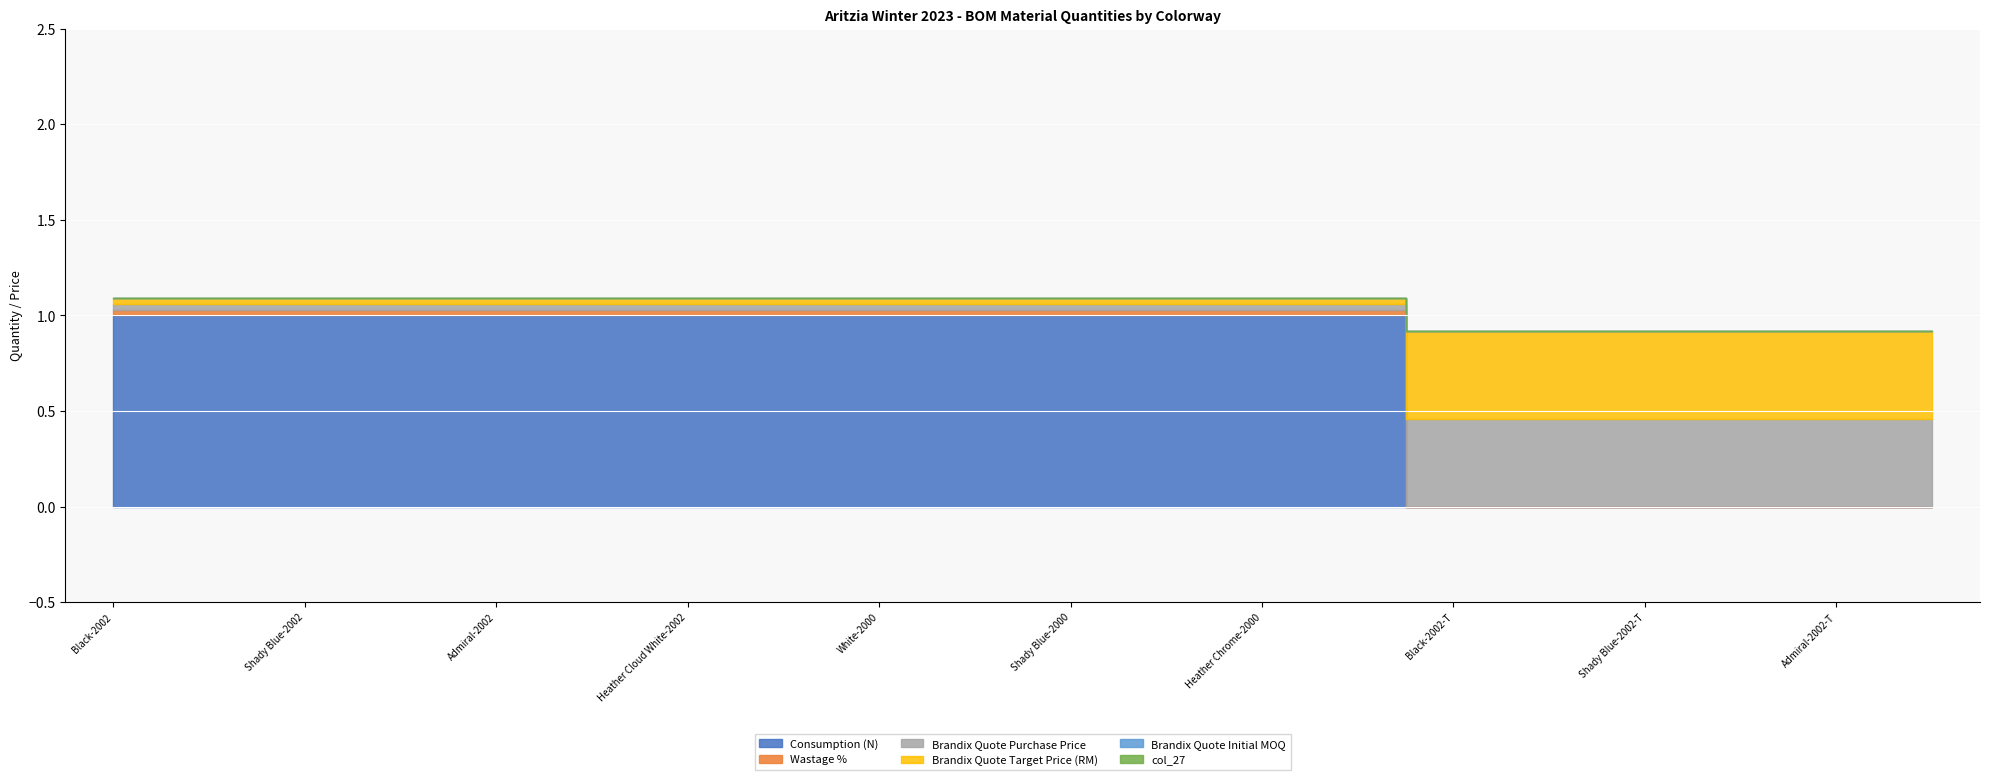

What is the highest value of the Brandix Quote Purchase Price series?

0.5